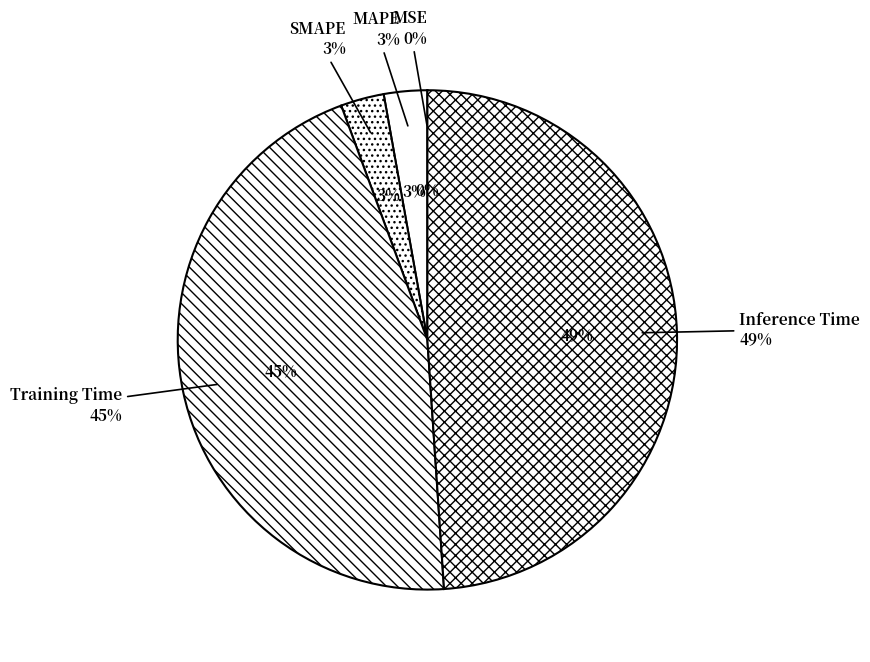

To the nearest percent, what is the difference between the largest and smallest slice percentages?

49%